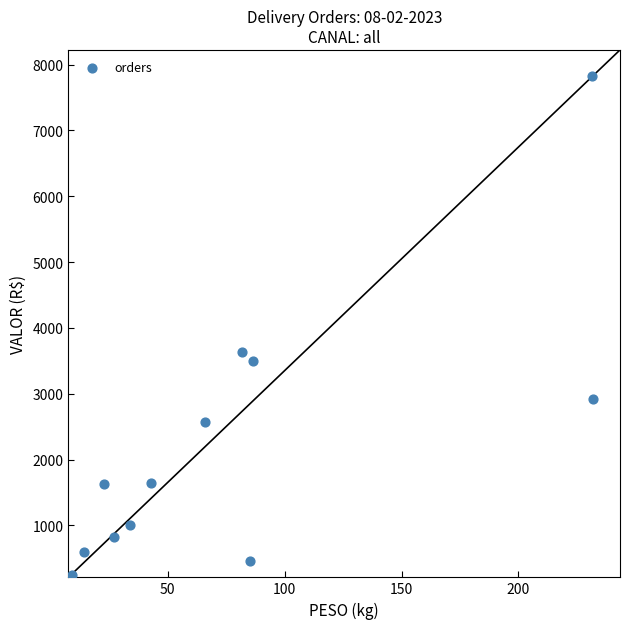

What Y value in the scatter plot is closest to 4038?

3630.1